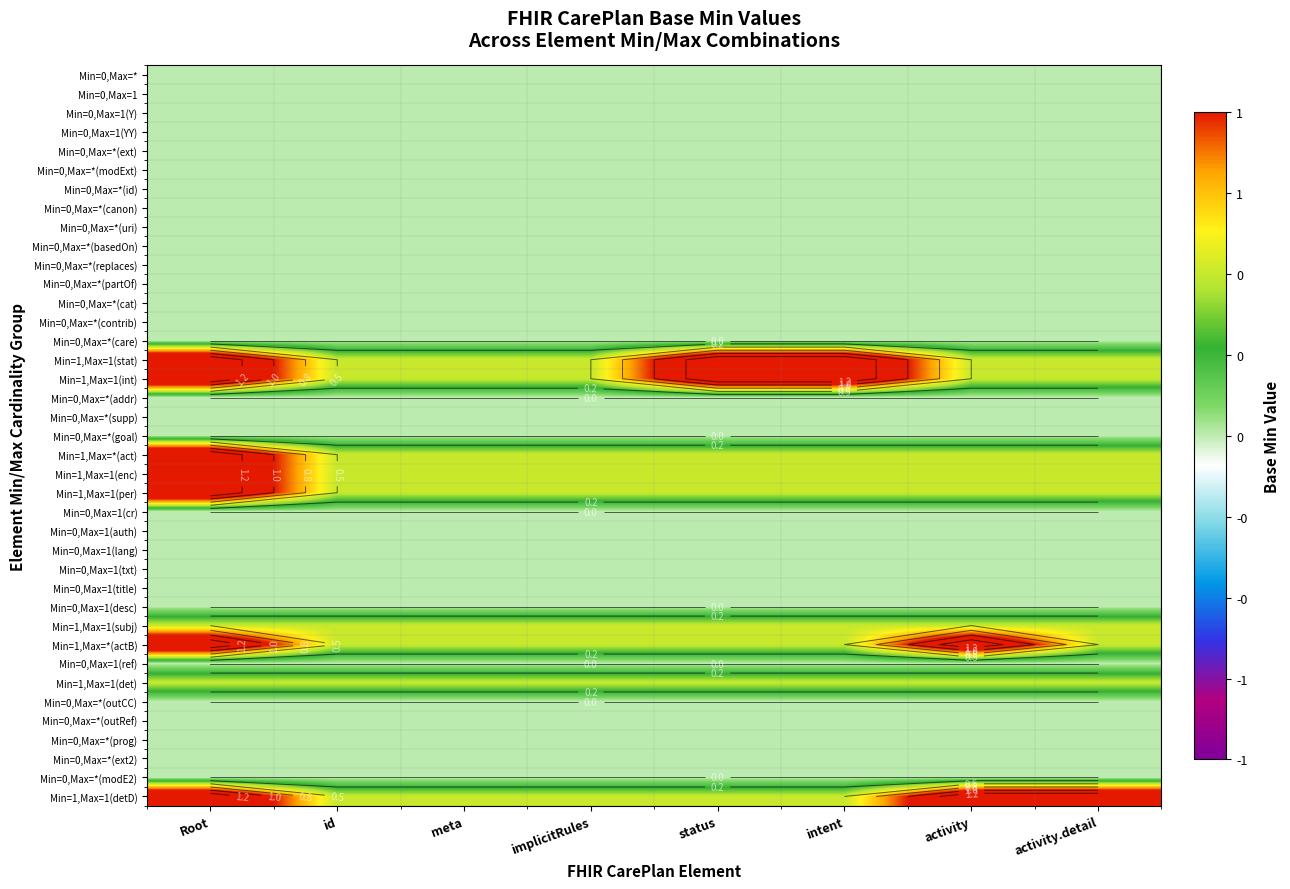

Which label corresponds to the largest value in the chart?

Root